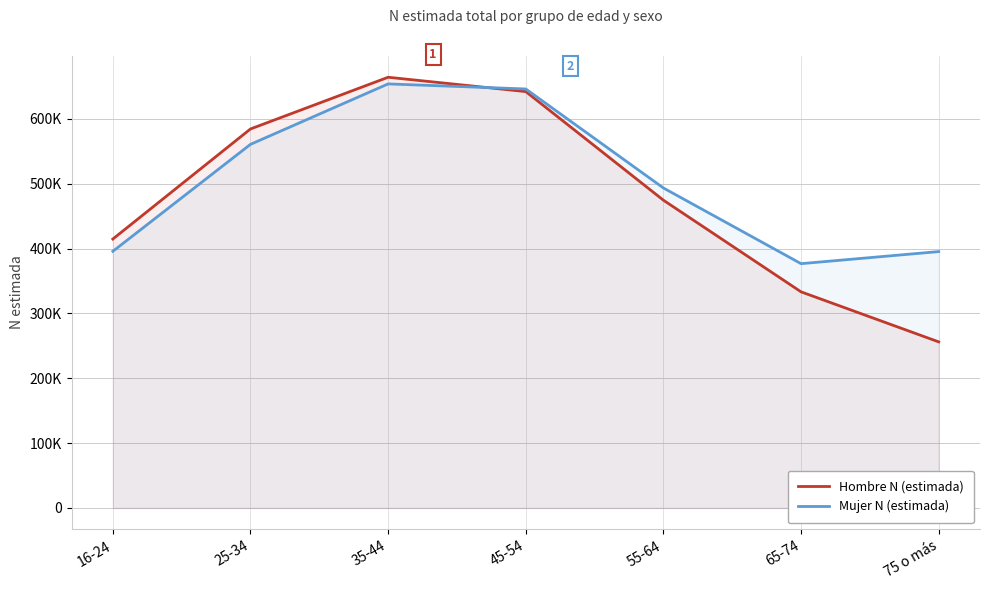

What is the greatest value displayed?

664221